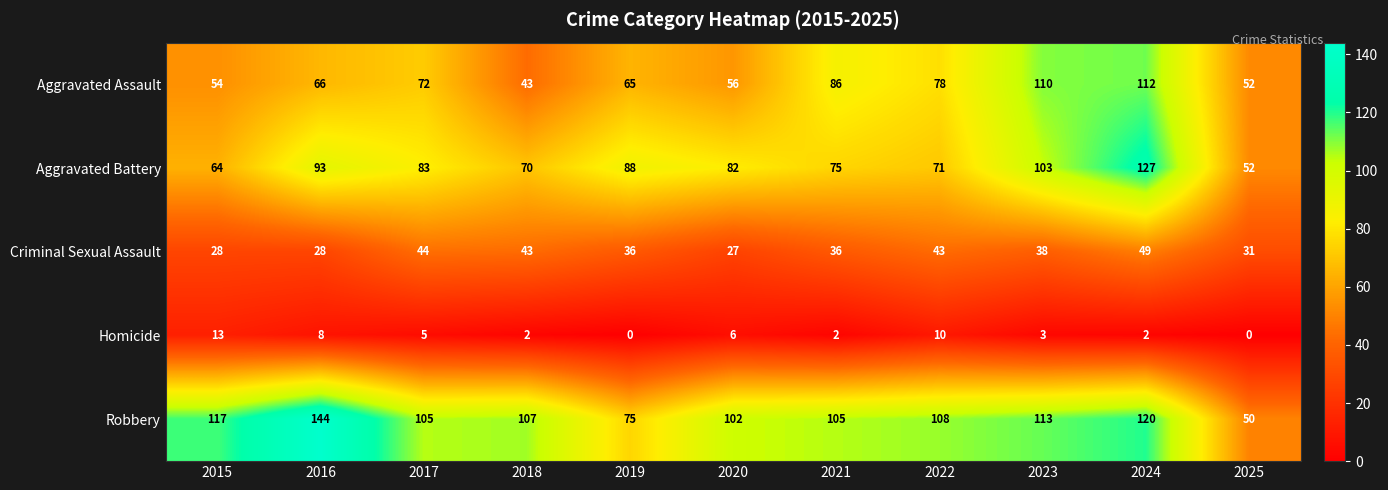

Between 2015 and 2025, which series saw the biggest shift?

Robbery